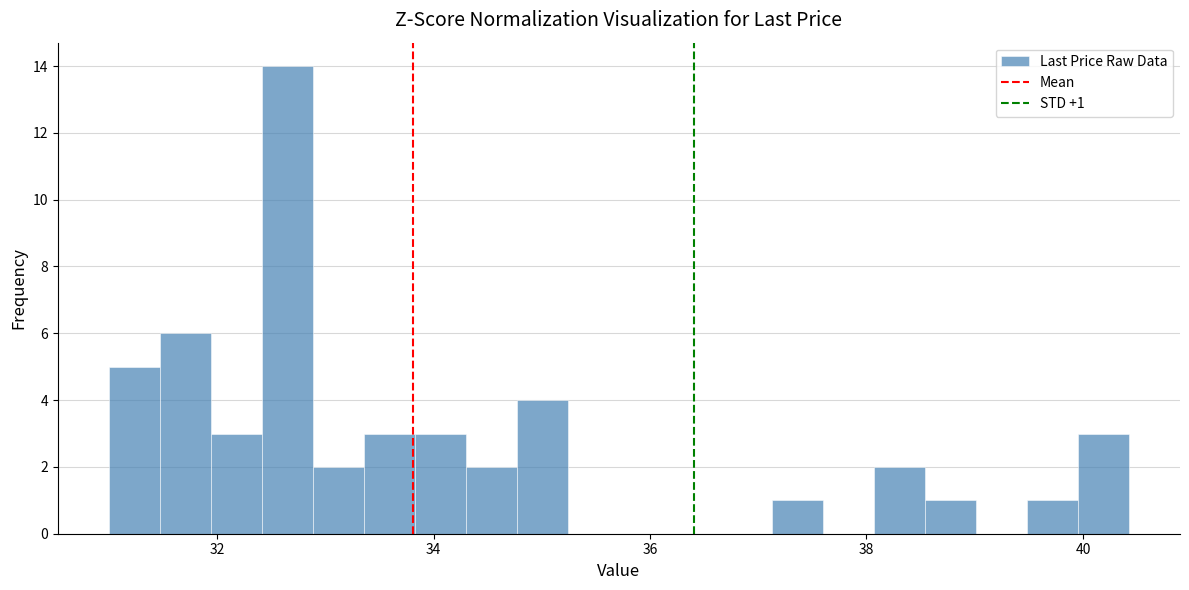

Read against the x-axis, roughly where is the centre of the tallest bar?

32.6